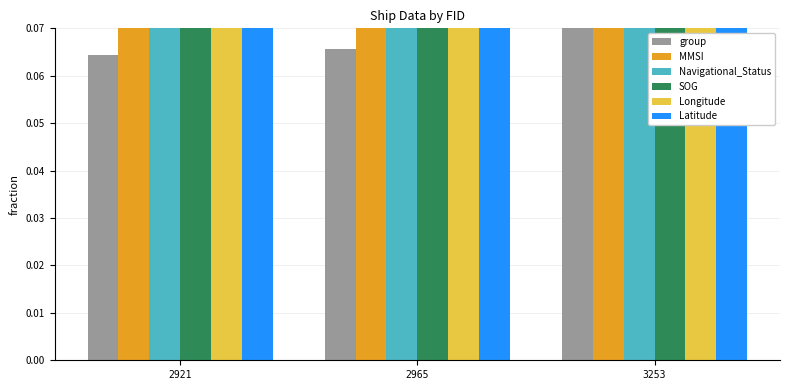

Which series has the widest spread of values?

group